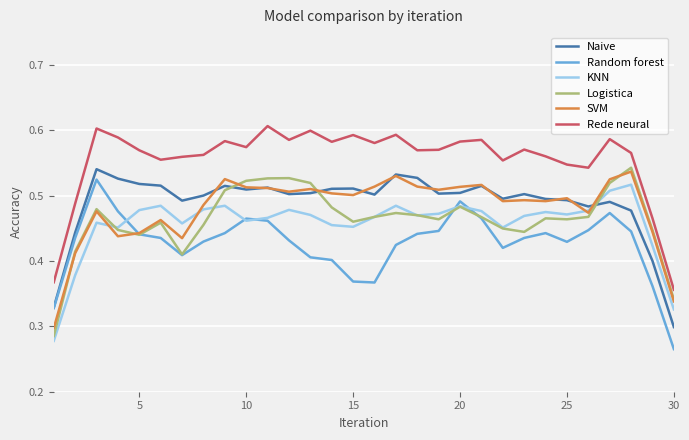

Which series has the largest total across all categories?

Rede neural